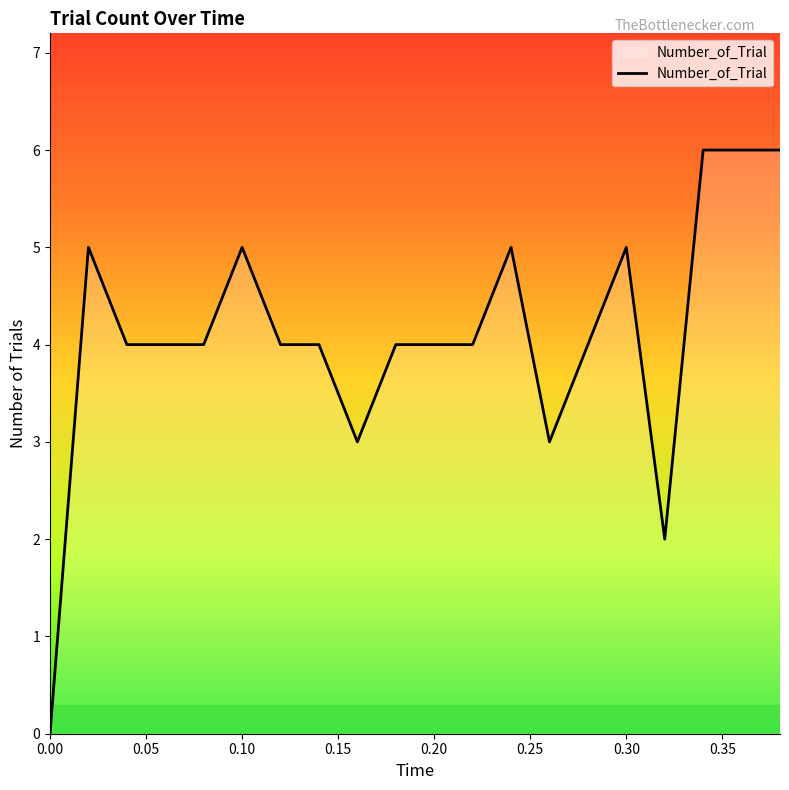

What is the maximum value shown in the chart?

6